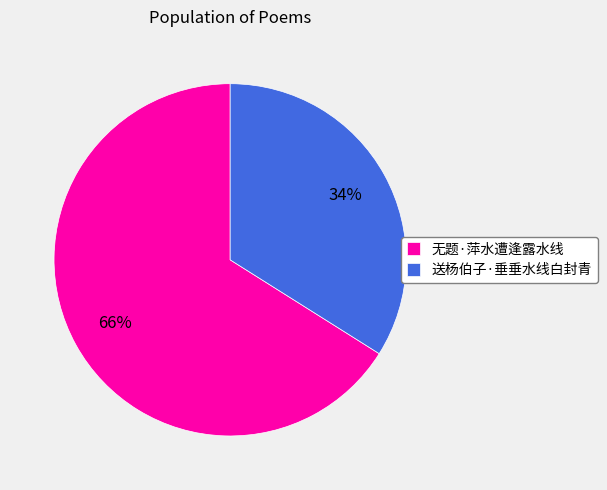

To the nearest percent, what is the combined percentage of 送杨伯子·垂垂水线白封青 and 无题·萍水遭逢露水线?

100%